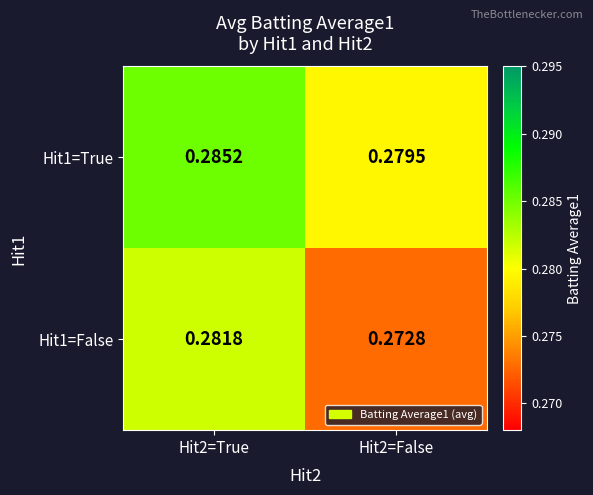

Is the value of Hit1=True at Hit2=False greater than the value of Hit1=False at Hit2=True?

No